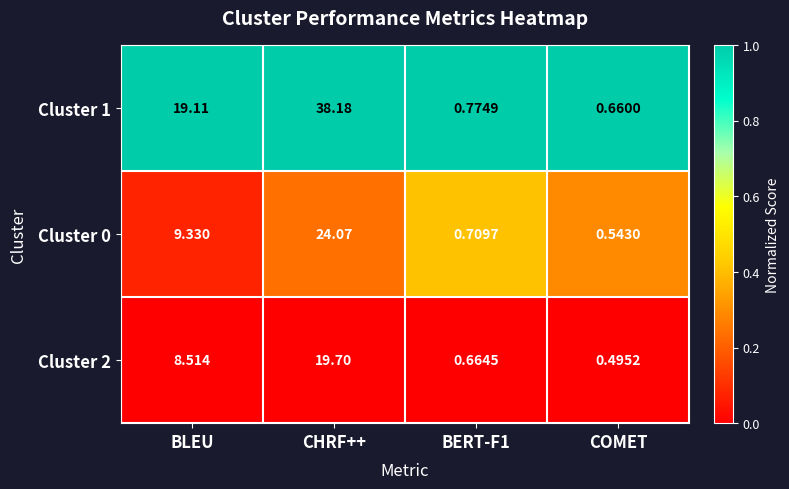

Where is Cluster 0 nearest to the value 12?

BLEU